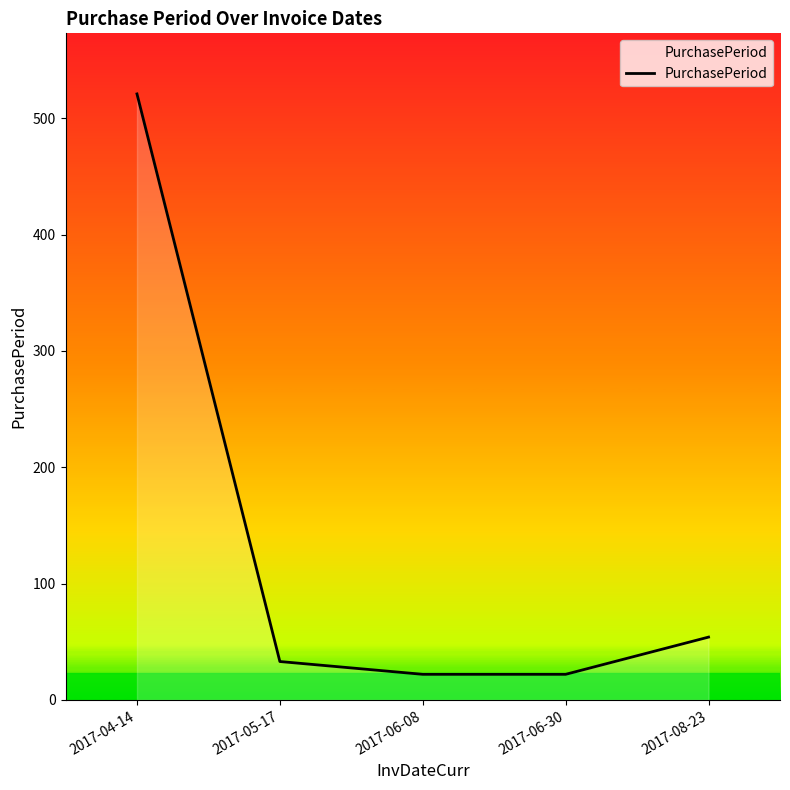

Where is the data nearest to the value 271?

2017-08-23